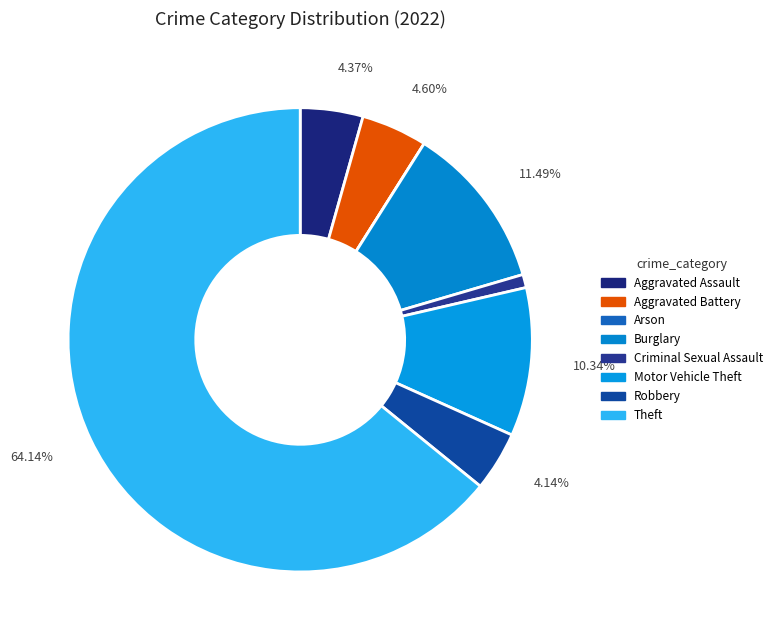

Rank the categories by value from lowest to highest.

Arson, Criminal Sexual Assault, Robbery, Aggravated Assault, Aggravated Battery, Motor Vehicle Theft, Burglary, Theft